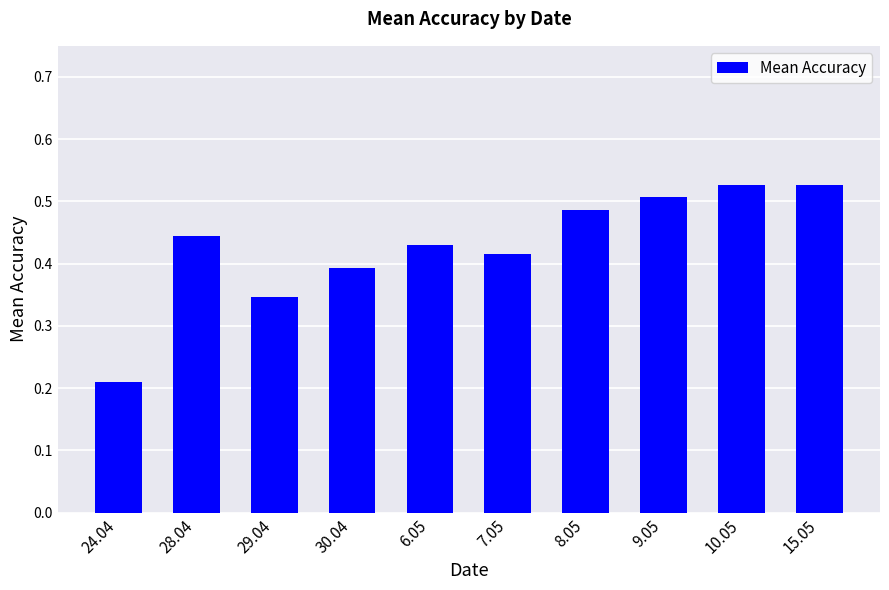

What is the label of the 5th bar from the left?

6.05